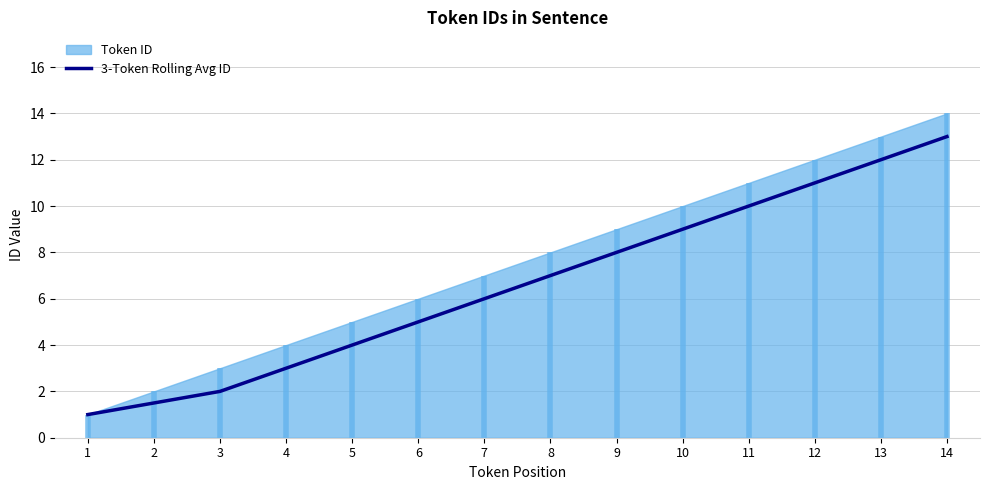

Approximately how many times larger is the value at 10 compared to 11?

0.9